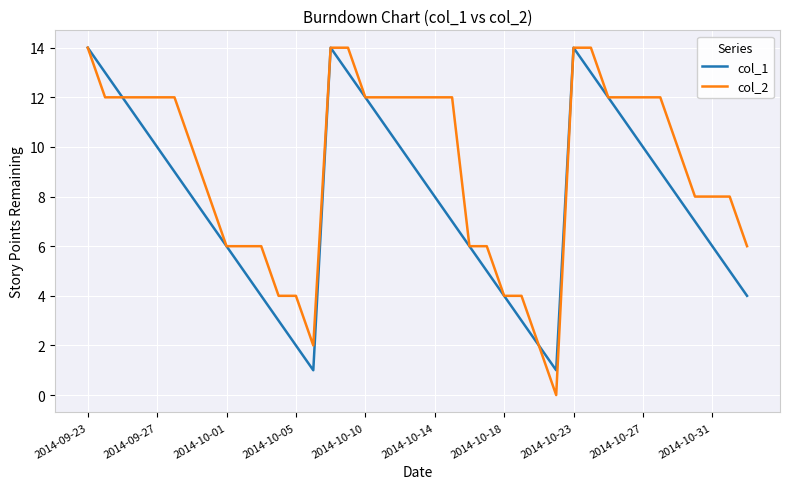

Which series has the largest range (max minus min)?

col_2